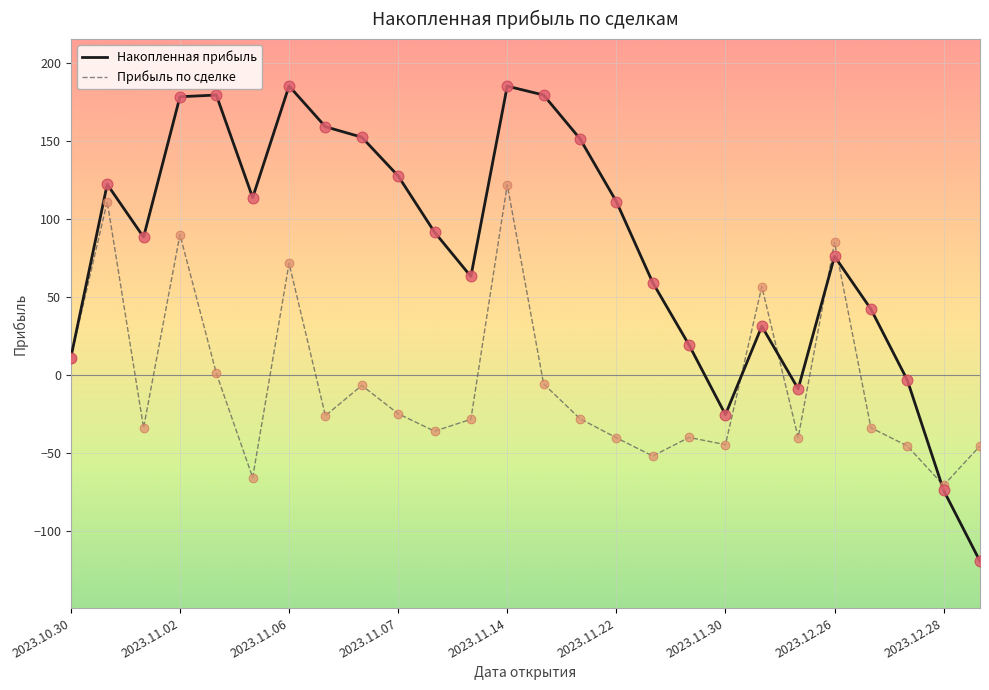

What are all the series names shown in the legend?

Накопленная прибыль, Прибыль по сделке